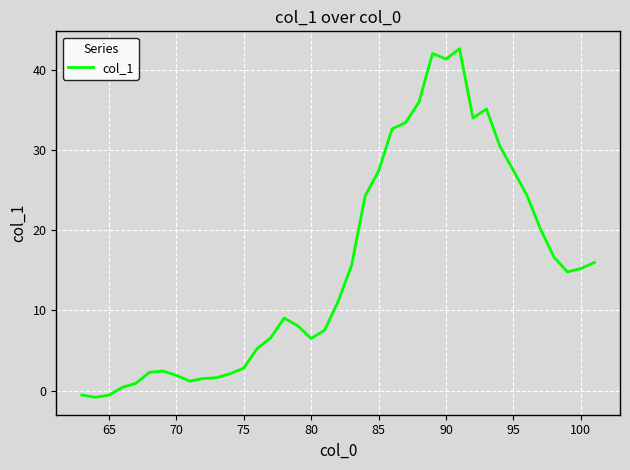

What is the greatest value displayed?

42.6